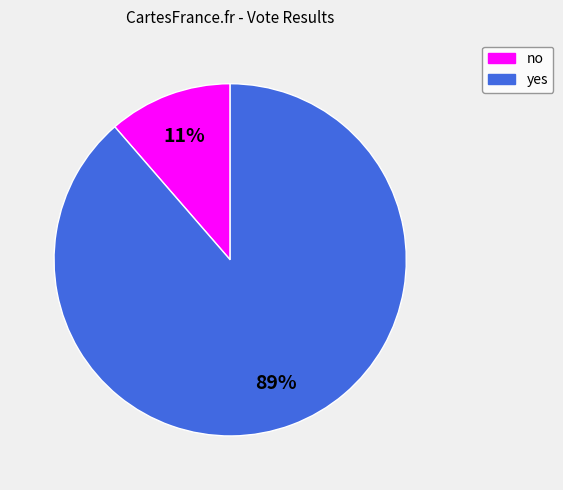

Is there any slice that represents more than half of the pie?

Yes